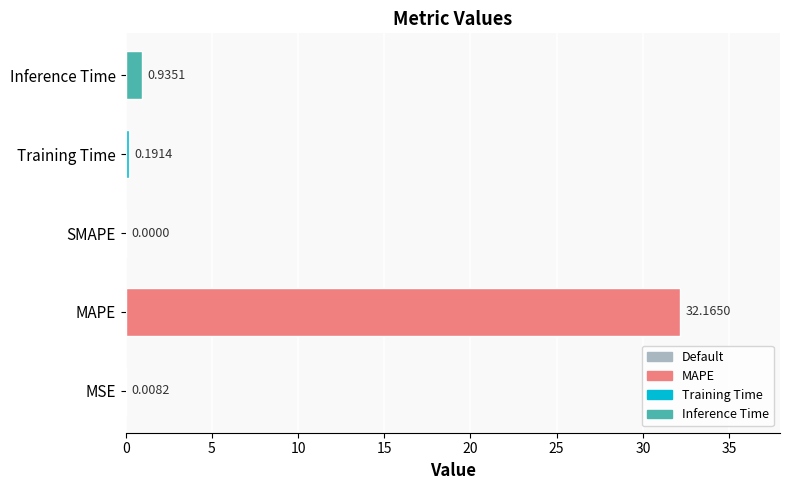

What is the change in value from MSE to MAPE?

+32.2